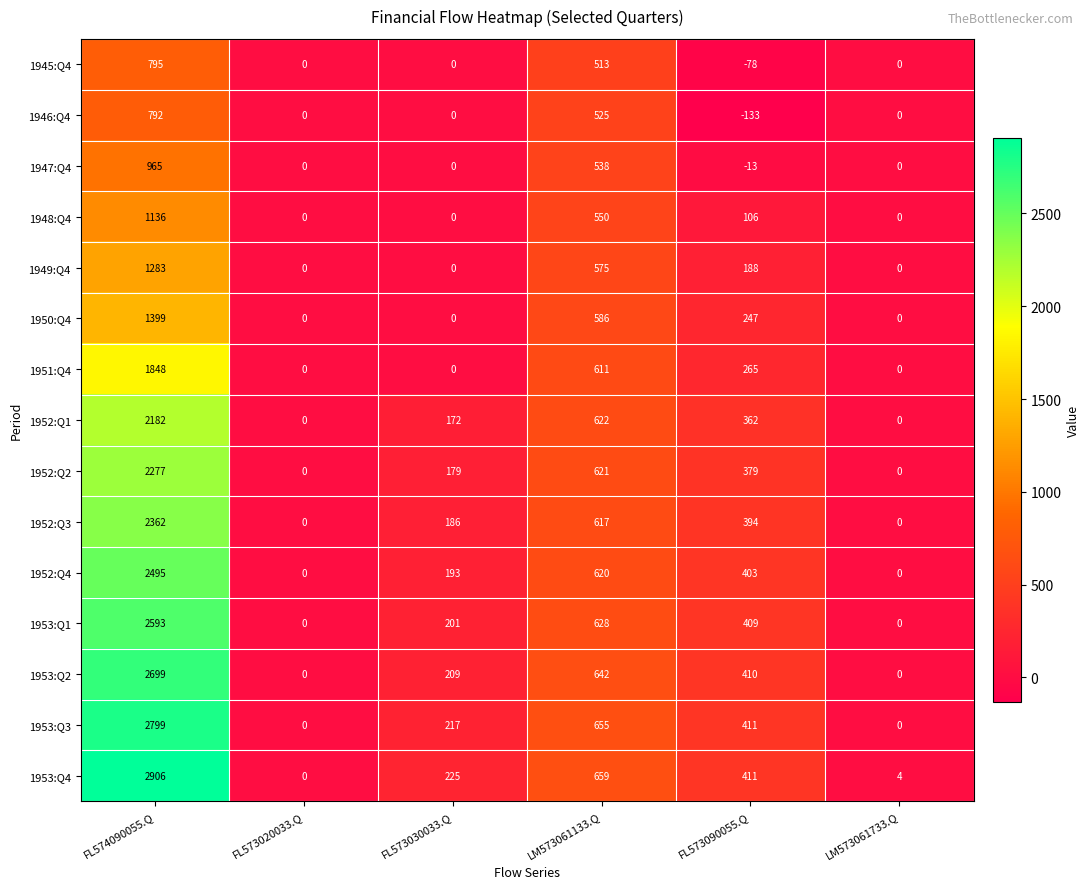

How many data points in 1952:Q1 are less than 362?

3